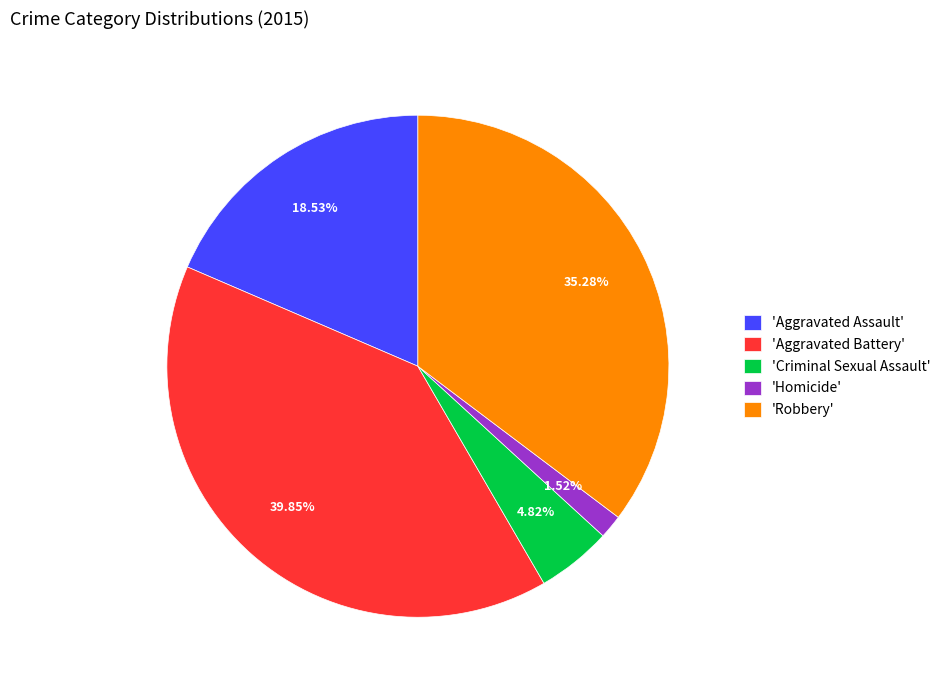

Rank the categories by value from highest to lowest.

'Aggravated Battery', 'Robbery', 'Aggravated Assault', 'Criminal Sexual Assault', 'Homicide'